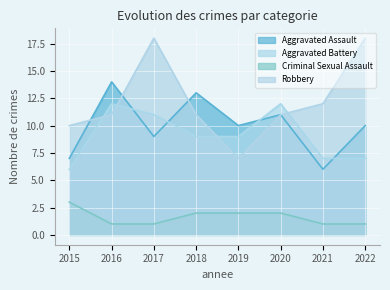

What is the total value across all series at 2015?

26